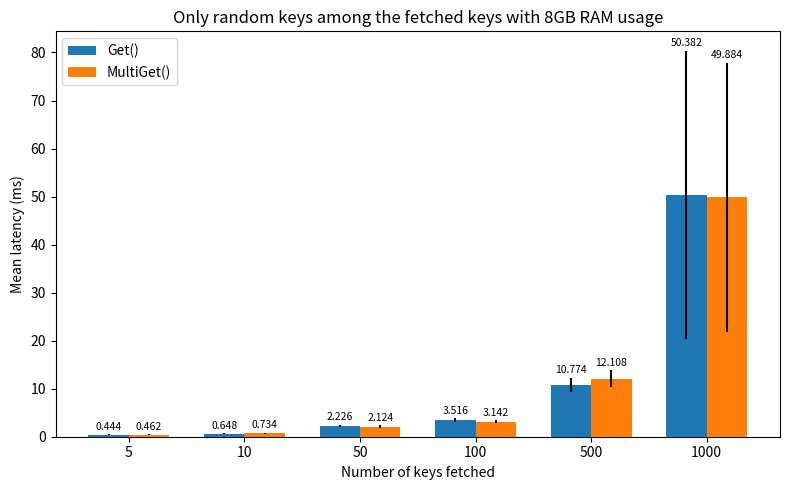

At 10, list the series in order from largest to smallest.

MultiGet(), Get()